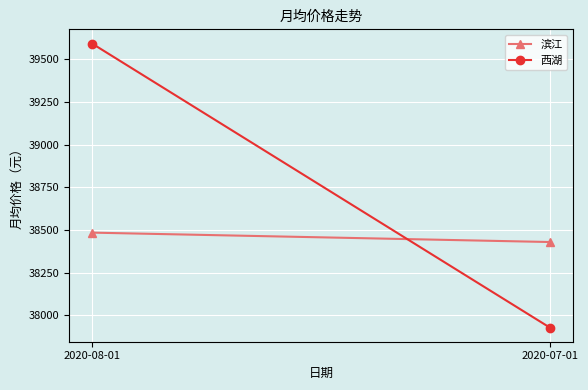

Read the 西湖 value at 2020-08-01.

39592